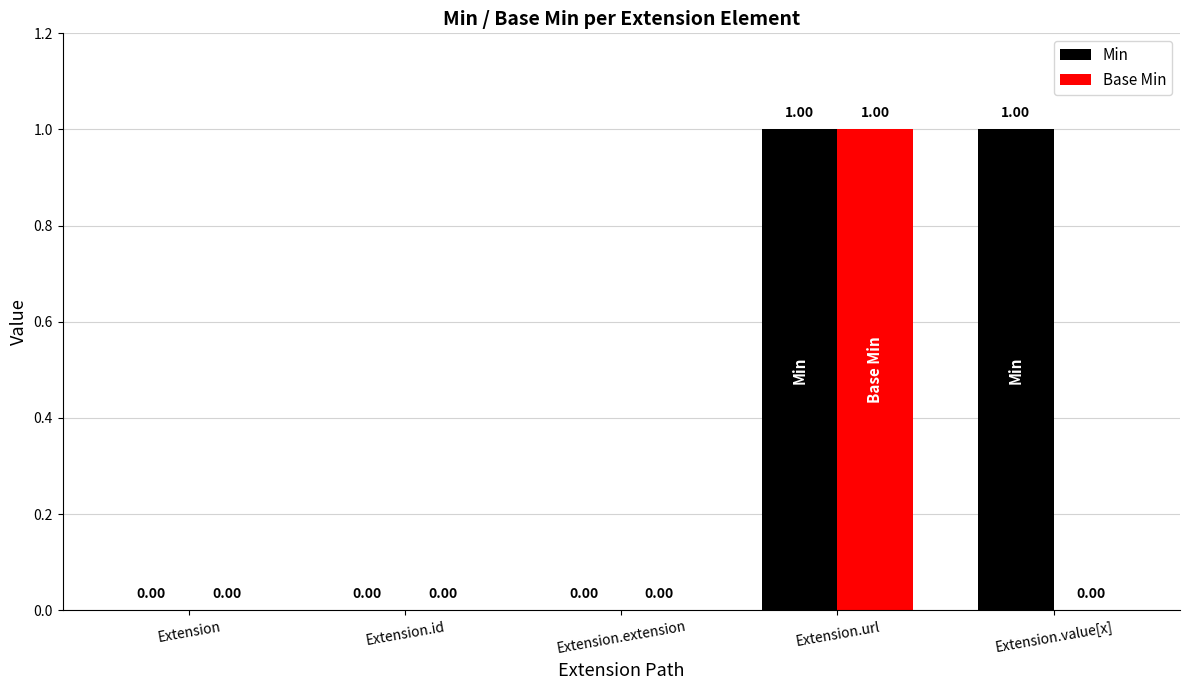

At which category is the sum across all series the highest?

Extension.url